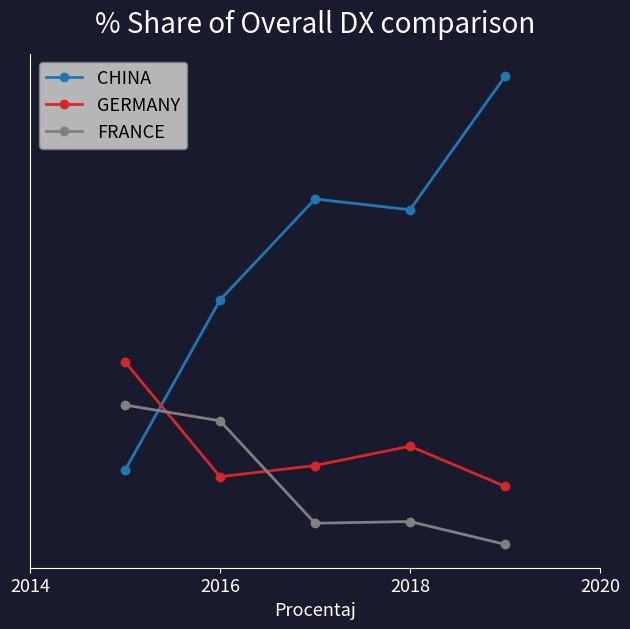

What are all the series names shown in the legend?

CHINA, GERMANY, FRANCE